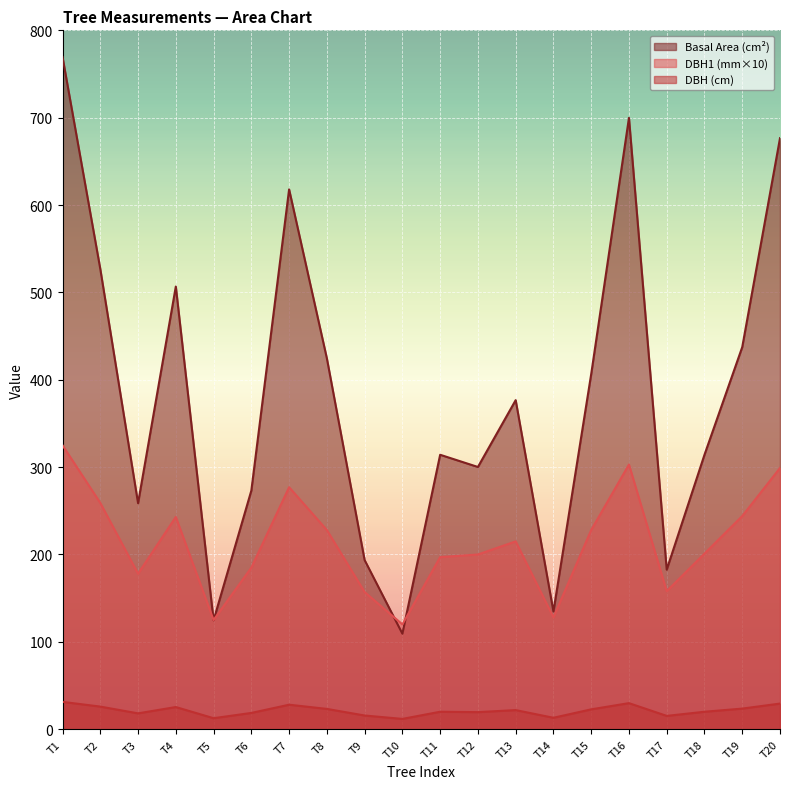

How many distinct data groups are displayed?

3